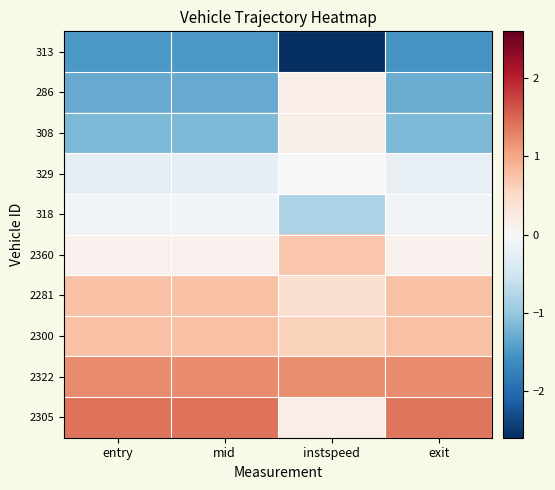

Count the number of categories in the chart.

4